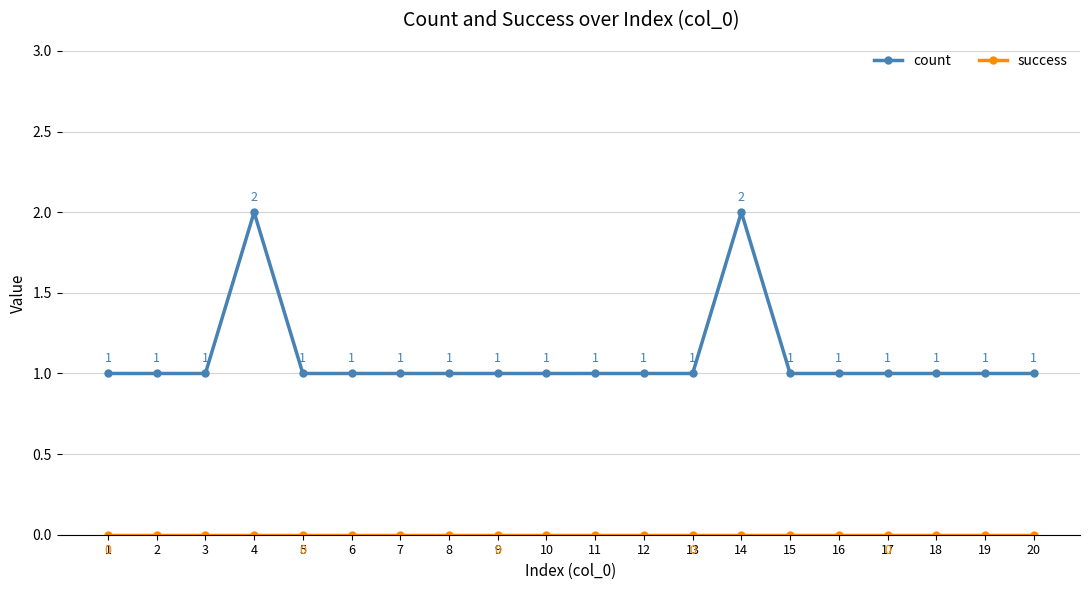

Which series has the widest spread of values?

count